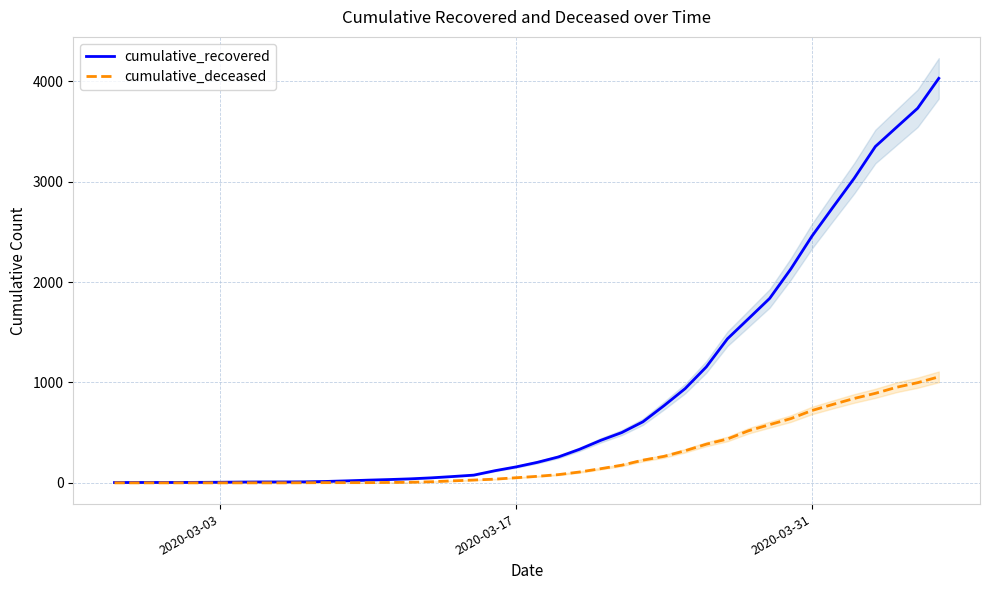

What is the sum of all cumulative_recovered values?

35793